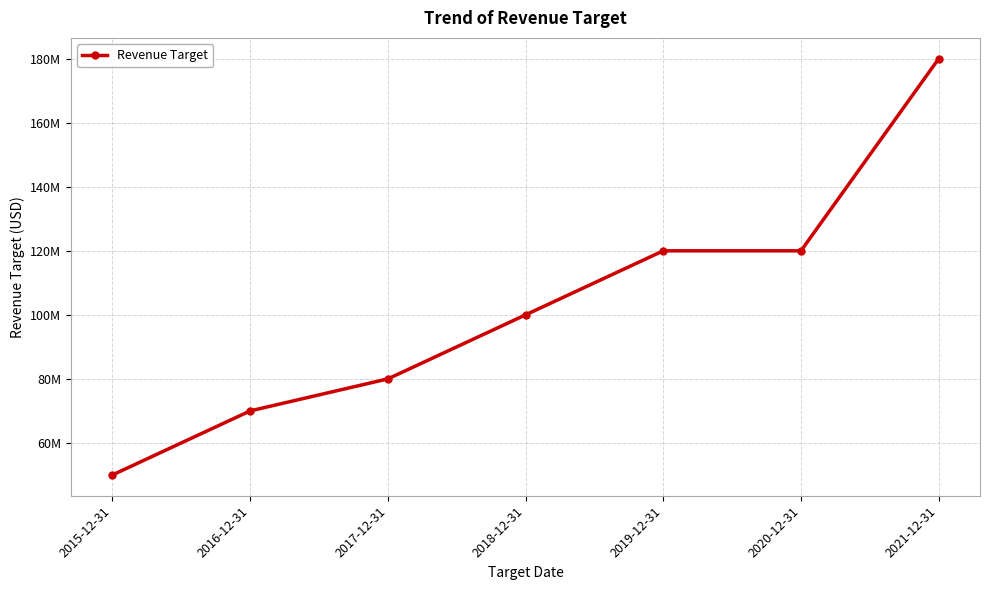

Reading left to right, transcribe all the data shown in this chart.

50000000	70000000	80000000	100000000	120000000	120000000	180000000